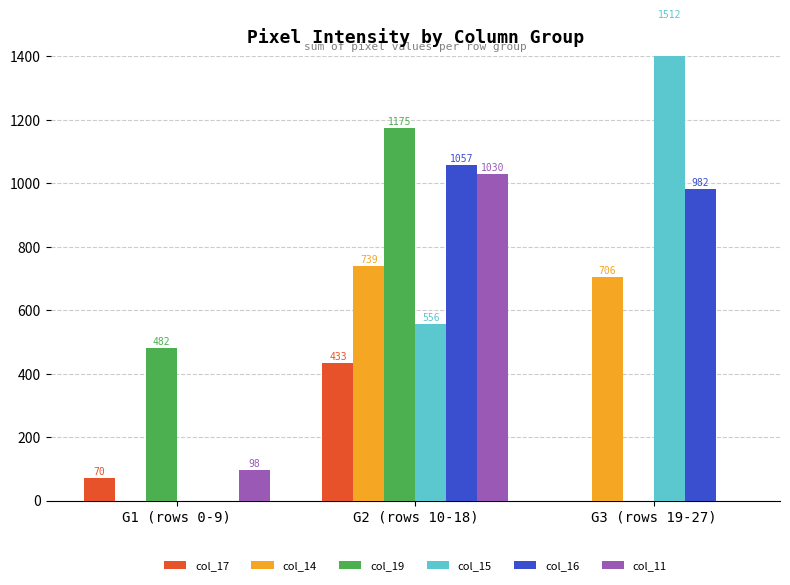

What is the difference between the highest and lowest values at G1 (rows 0-9)?

482